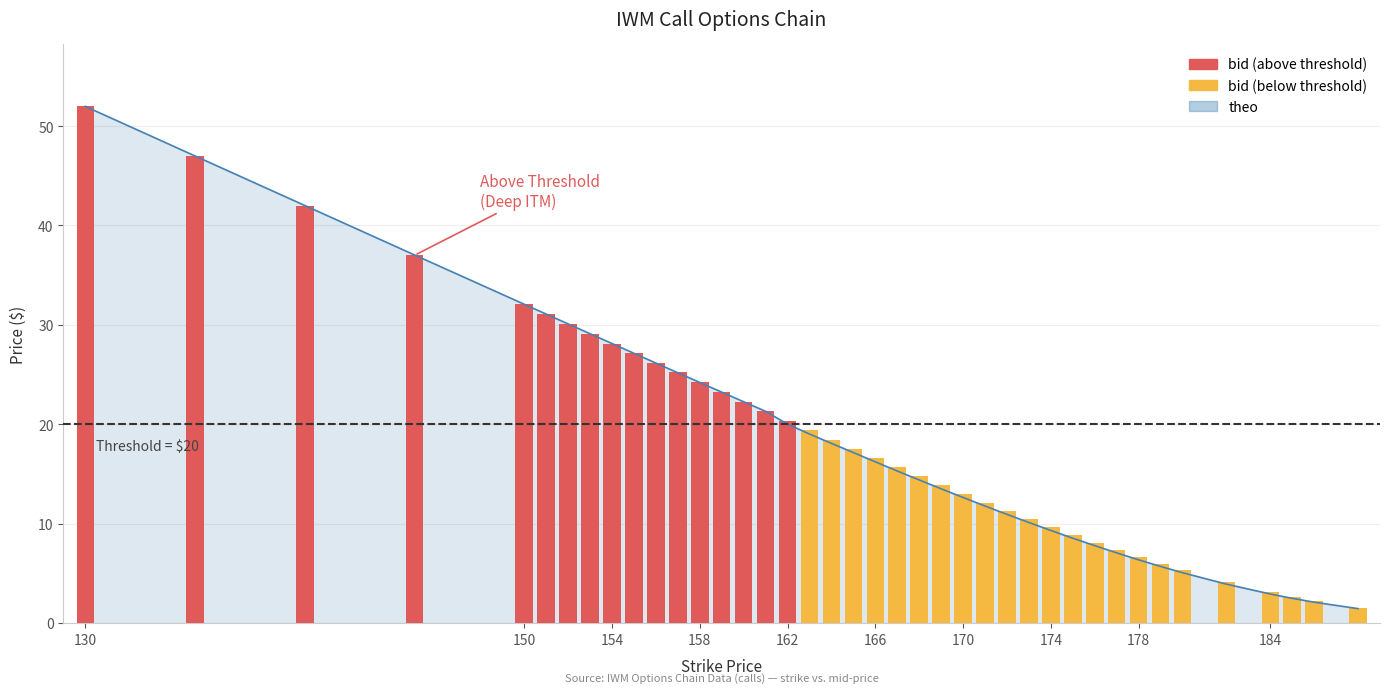

What is the value of the bid bar at the 20th from the left?

17.5